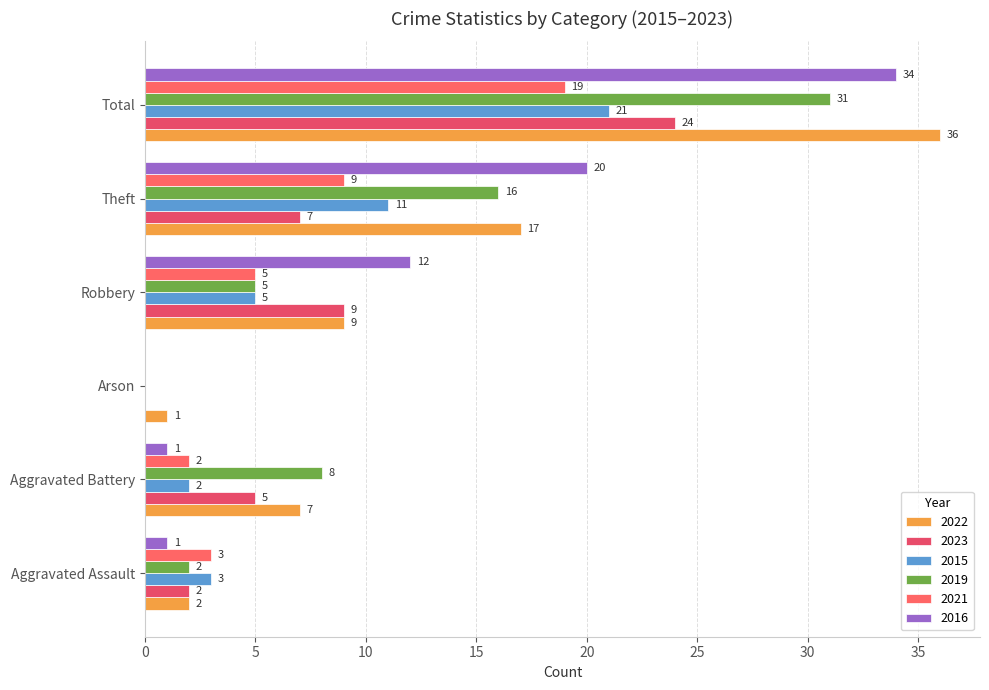

At how many categories does at least one series exceed 6?

4